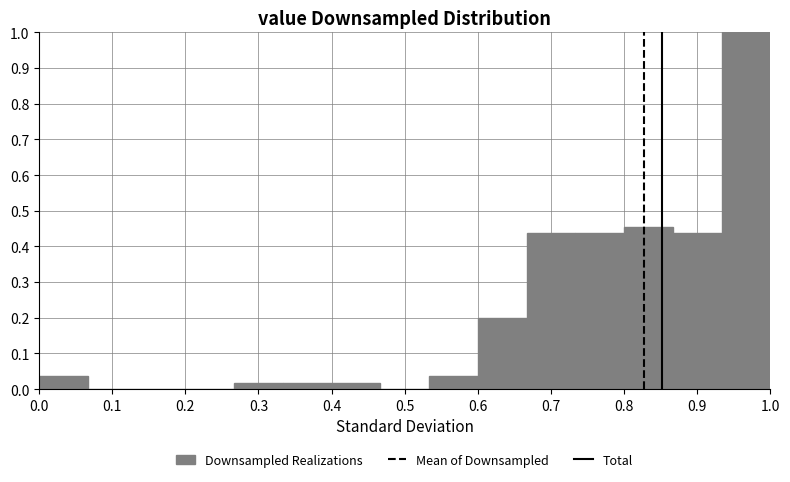

Which range on the x-axis has the tallest bar?

0.93 to 1.00